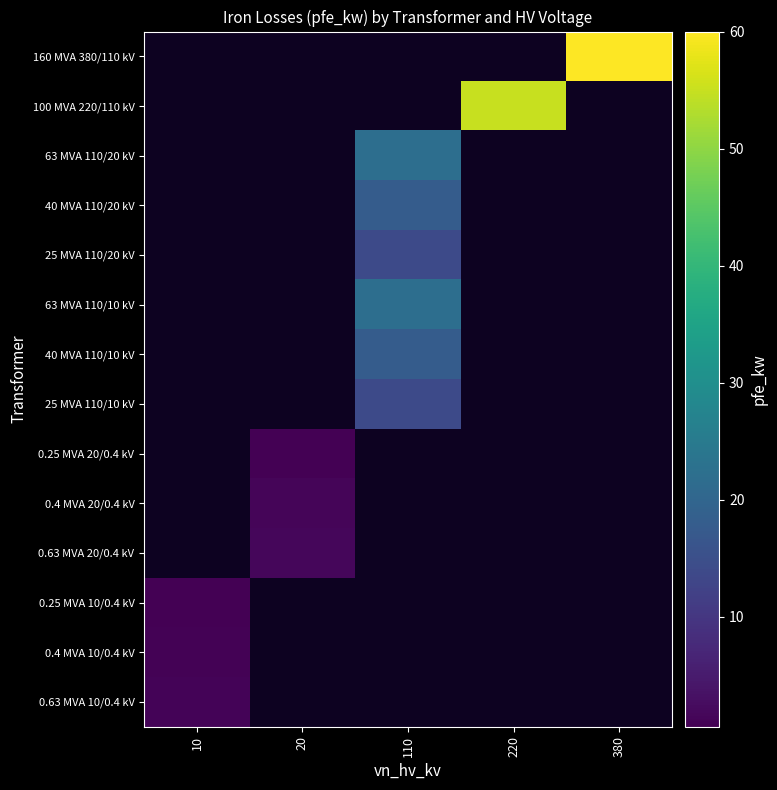

List the labels in order of 0.25 MVA 10/0.4 kV value, largest first.

10, 20, 110, 220, 380